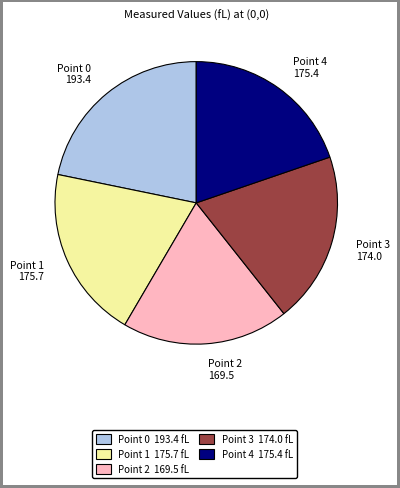

Is Point 0 the majority of the pie?

No